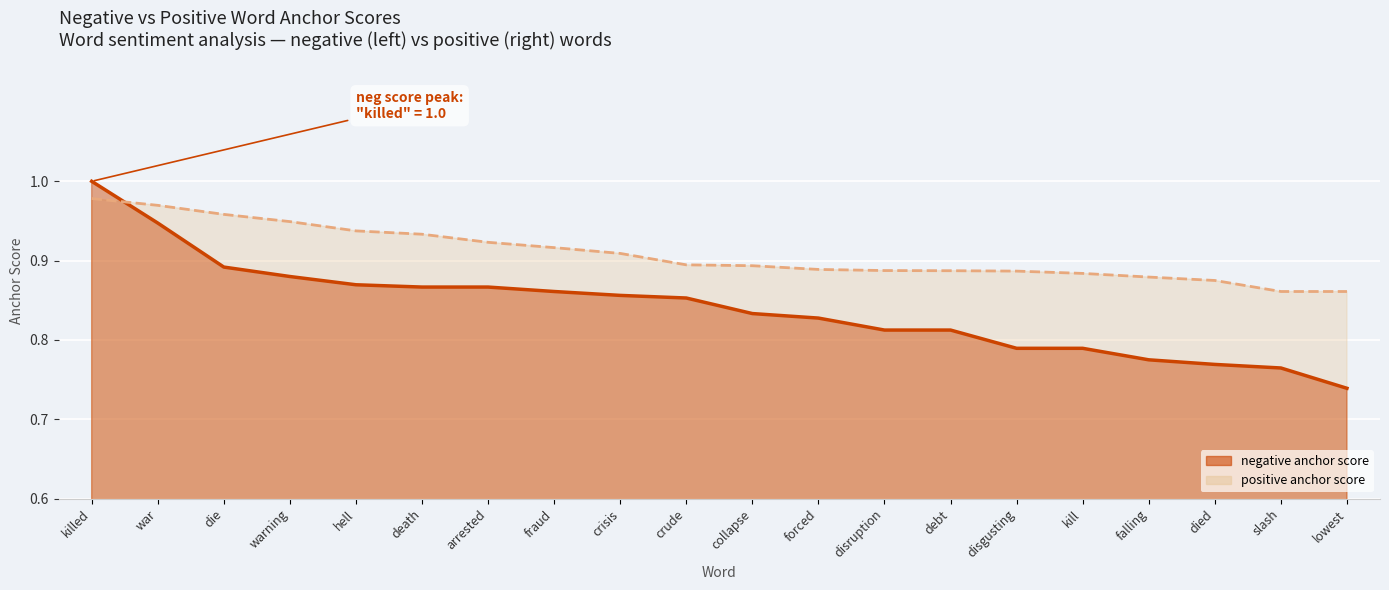

Is it true that positive anchor score equals 0.9 at fraud?

True